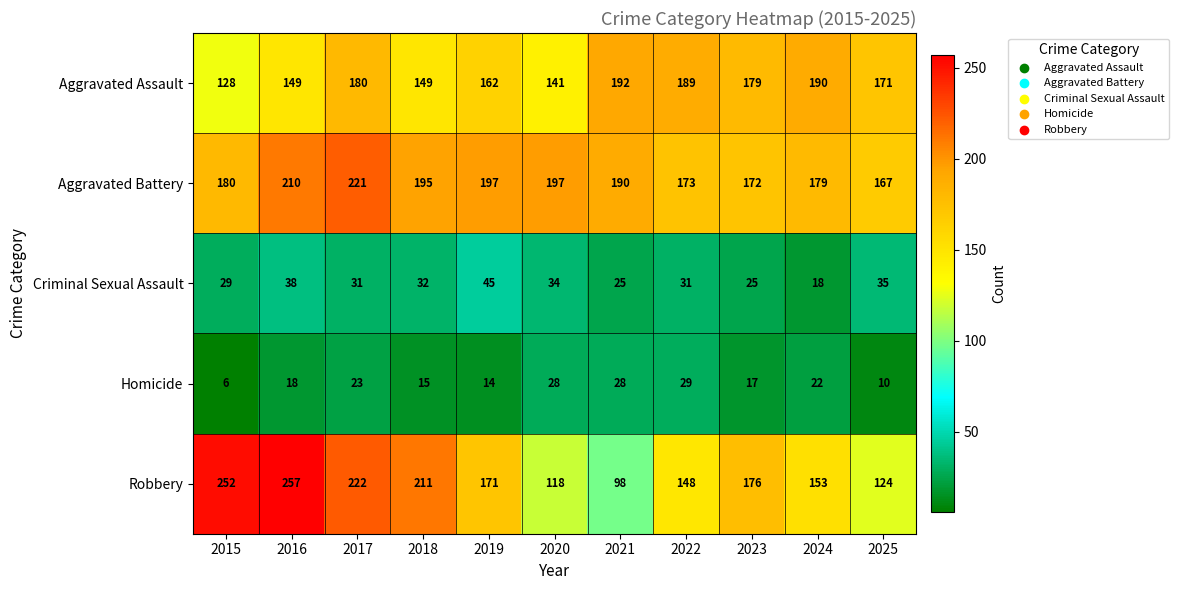

The value of Robbery at 2021 is 98. True or false?

True